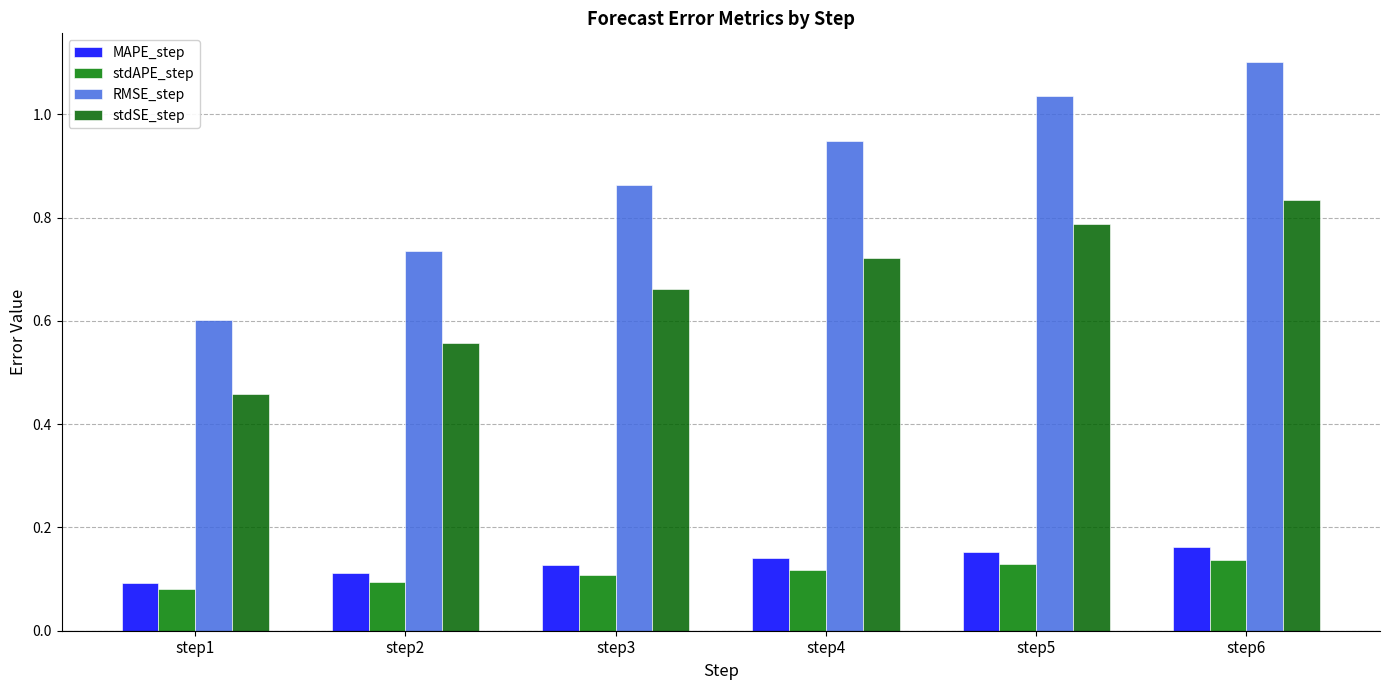

How many categories are shown in the chart?

6